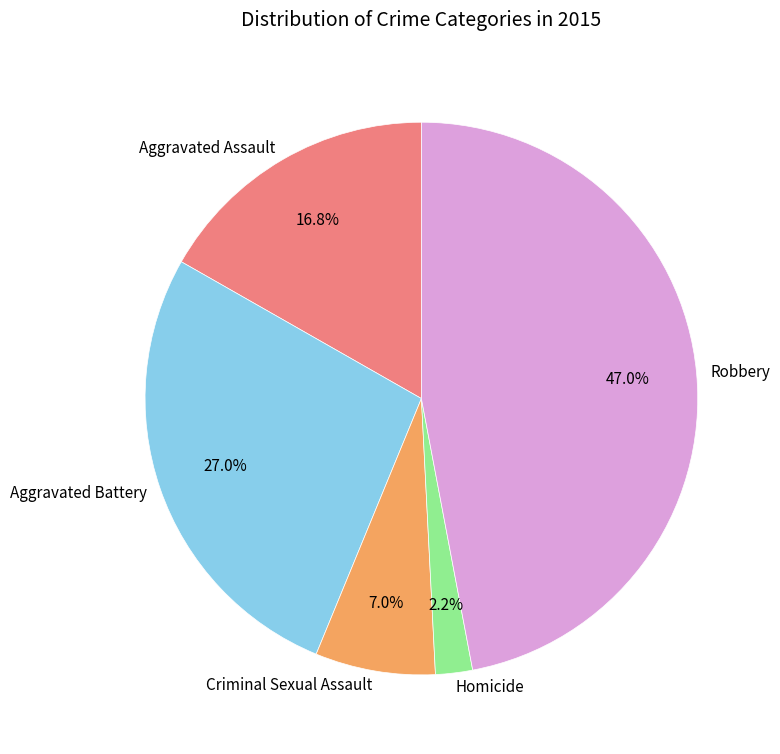

Rank the categories by value from highest to lowest.

Robbery, Aggravated Battery, Aggravated Assault, Criminal Sexual Assault, Homicide